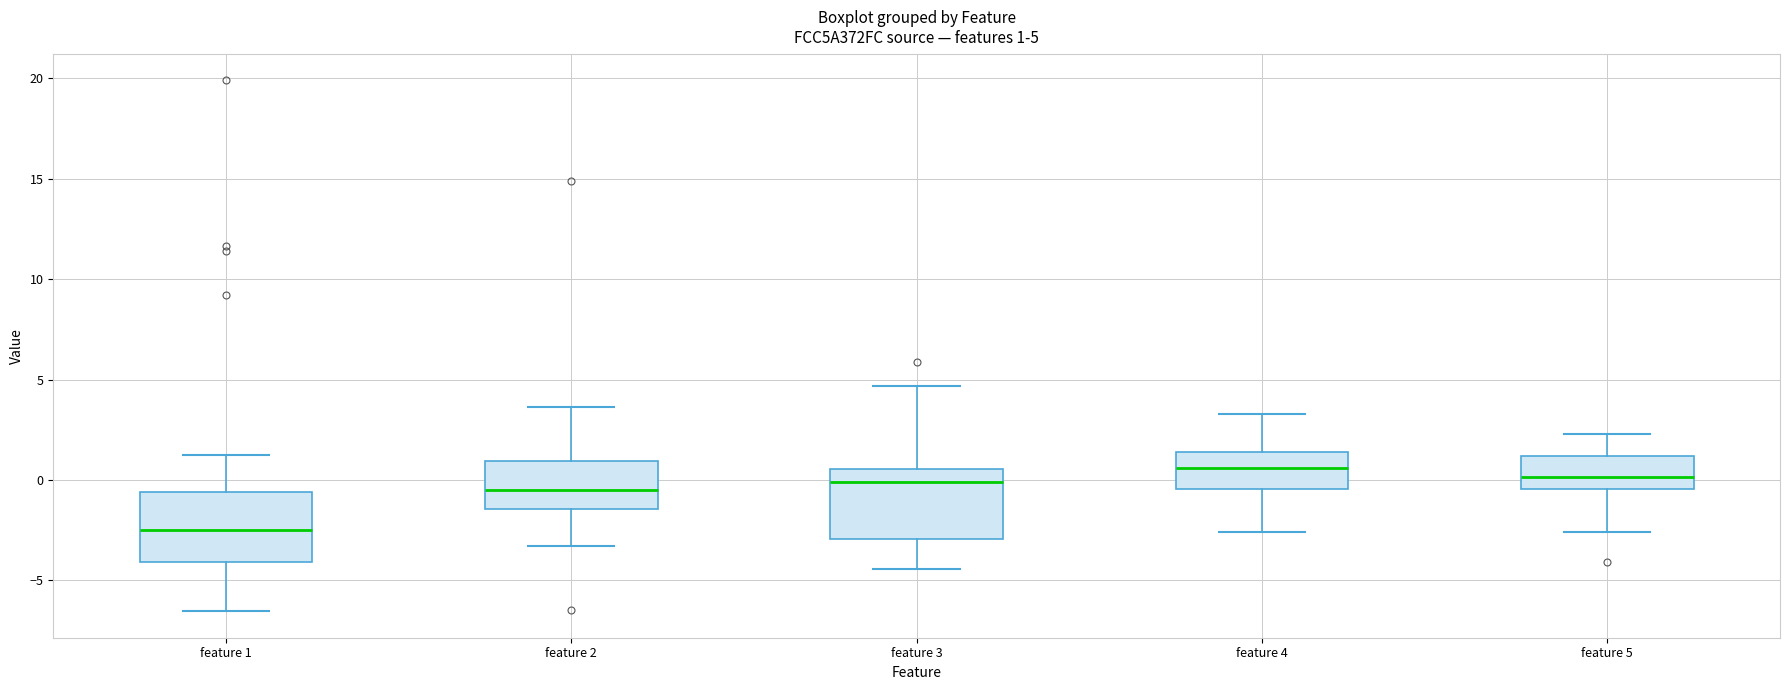

Which box has the lowest median line?

feature 1